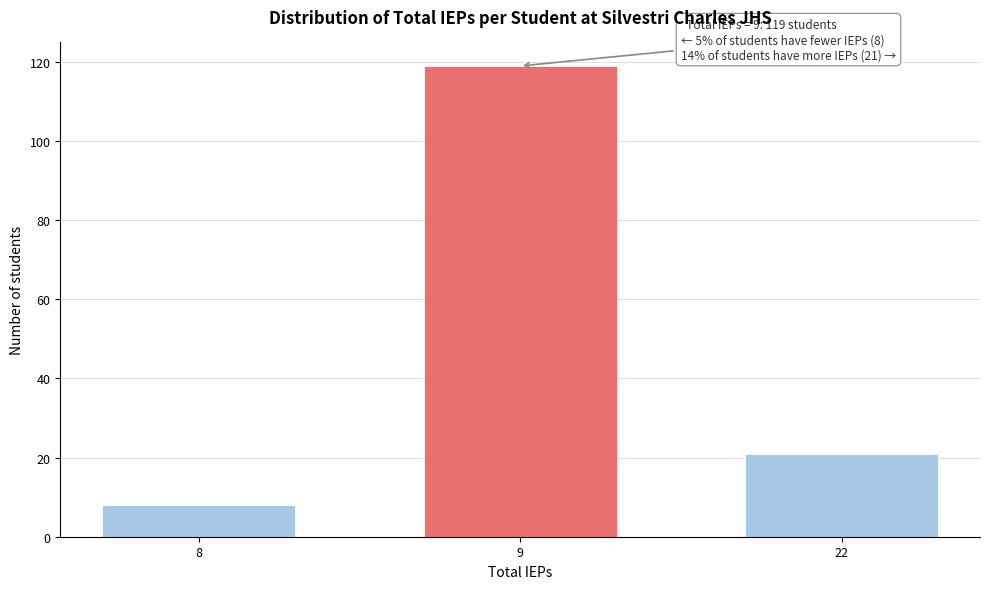

Reading left to right, transcribe all the data shown in this chart.

8	119	21